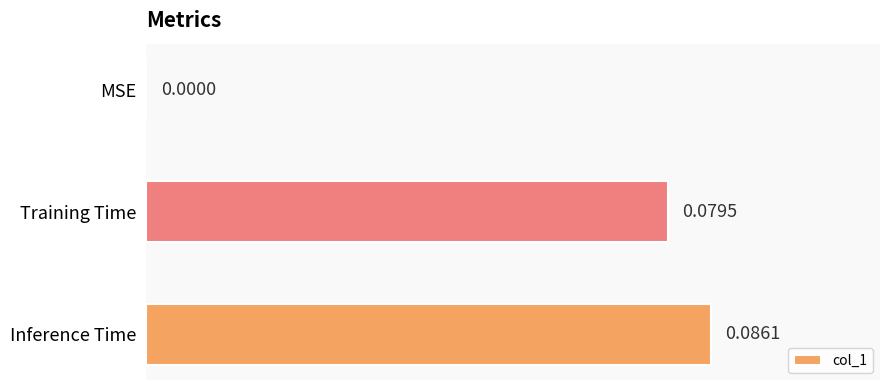

What is the change in value from MSE to Inference Time?

+0.1